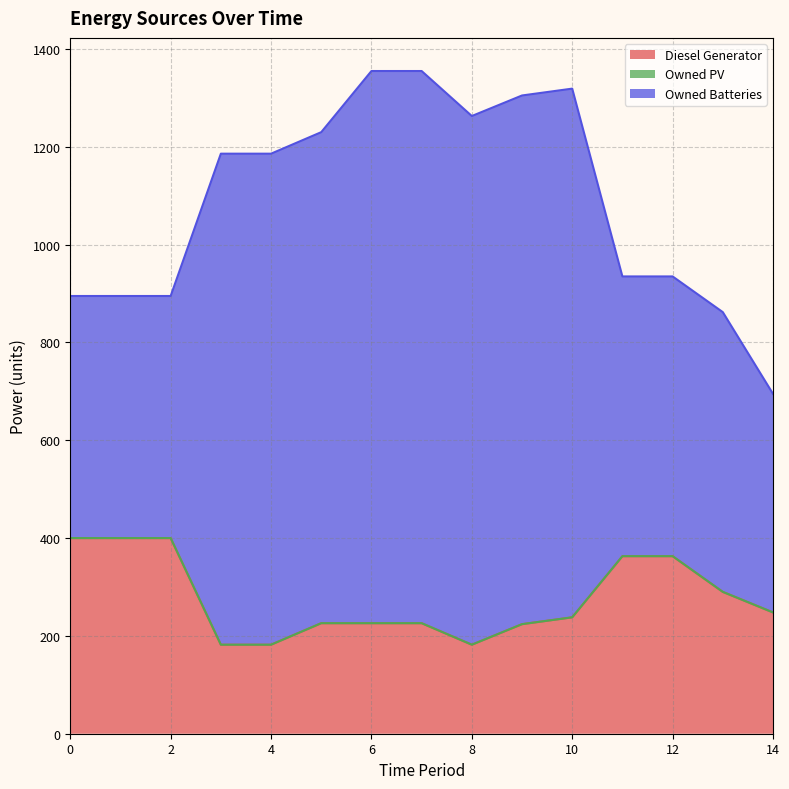

What is the value of the Diesel Generator point at the 9th from the left?

182